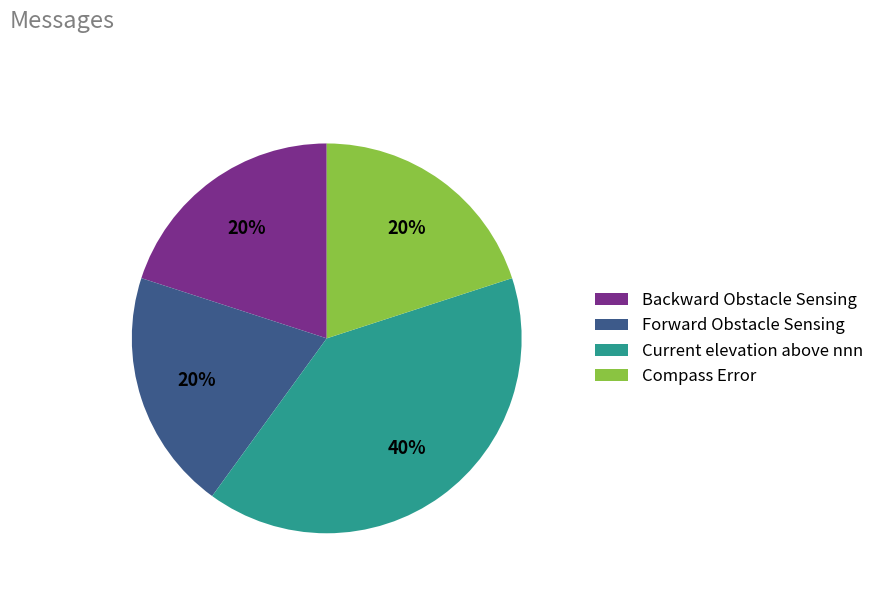

True or false: Current elevation above nnn accounts for 40% of the total.

True